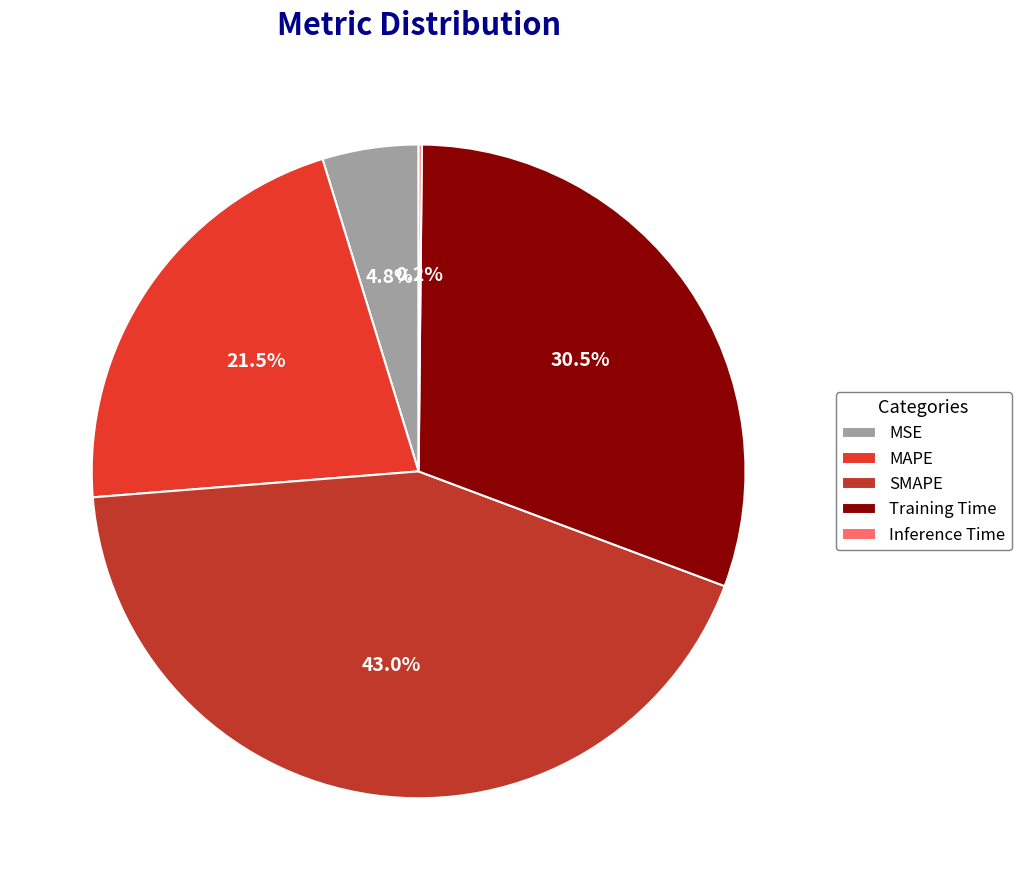

Is there a majority slice in this chart?

No